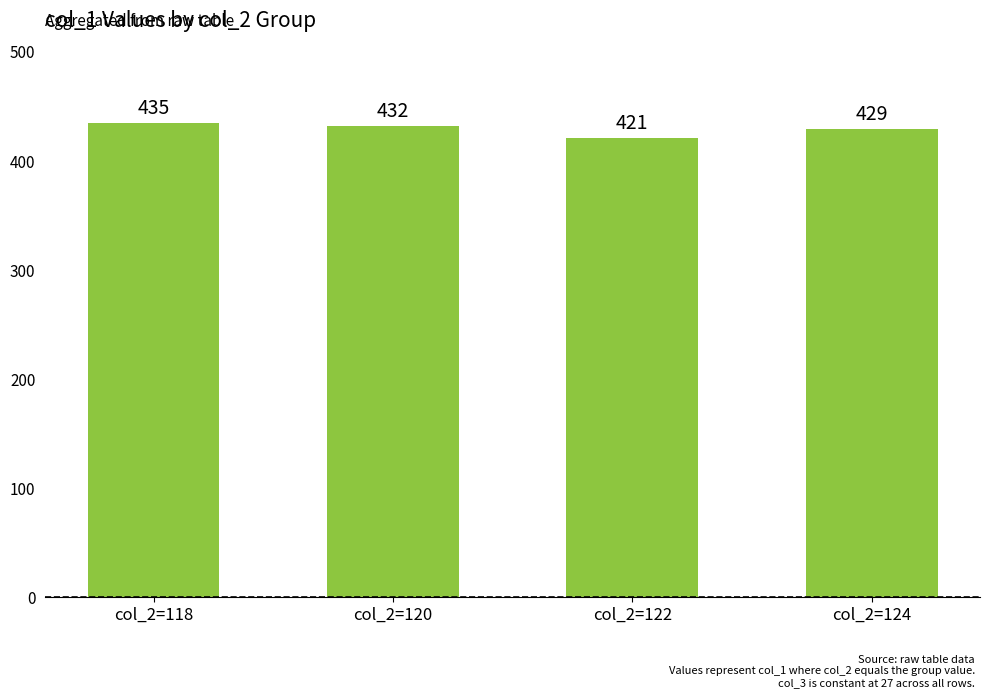

The chart shows a value of 435 at col_2=118. True or false?

True